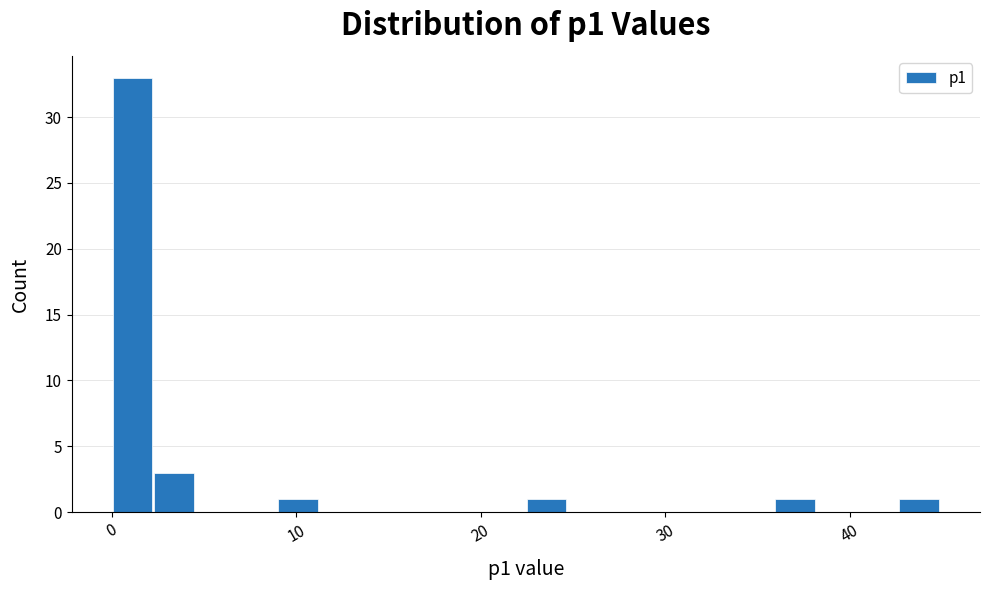

Around what value on the x-axis is the tallest bar? Give the approximate position of its centre, as read against the axis.

1